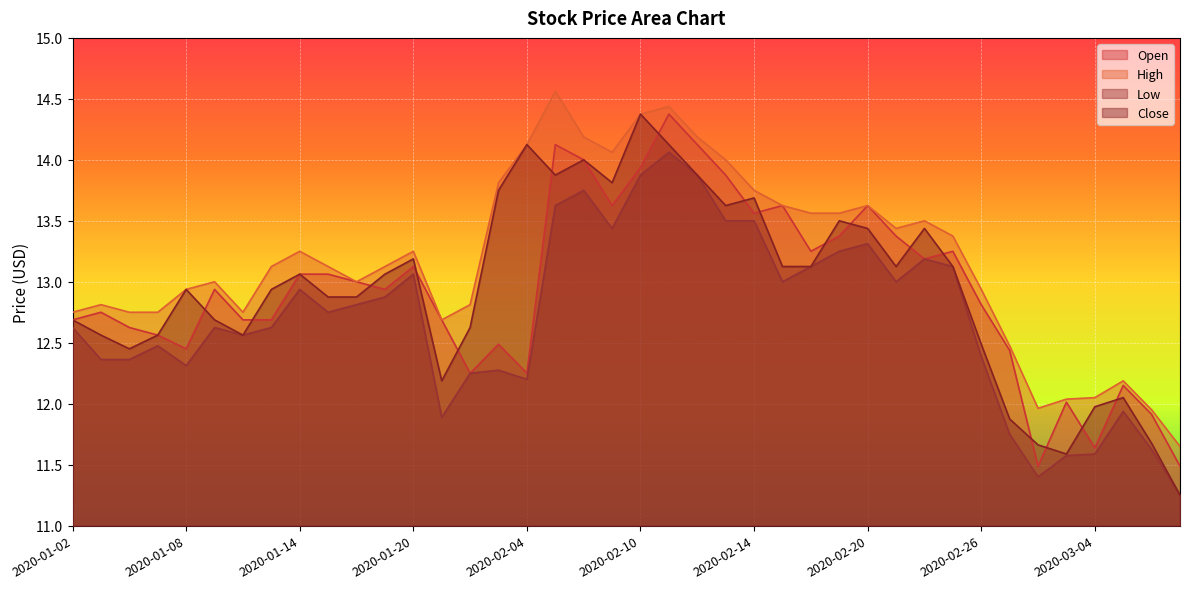

Reading right to left, extract all data points from this chart.

Open: 2020-03-09=11.5	2020-03-06=11.9	2020-03-05=12.1	2020-03-04=11.6	2020-03-03=12.0	2020-03-02=11.5	2020-02-27=12.4	2020-02-26=12.8	2020-02-25=13.2	2020-02-24=13.2	2020-02-21=13.4	2020-02-20=13.6	2020-02-19=13.4	2020-02-18=13.2	2020-02-17=13.6	2020-02-14=13.6	2020-02-13=13.9	2020-02-12=14.1	2020-02-11=14.4	2020-02-10=13.9	2020-02-07=13.6	2020-02-06=14.0	2020-02-05=14.1	2020-02-04=12.2	2020-02-03=12.5	2020-01-31=12.2	2020-01-30=12.7	2020-01-20=13.1	2020-01-17=12.9	2020-01-16=13.0	2020-01-15=13.1	2020-01-14=13.1	2020-01-13=12.7	2020-01-10=12.7	2020-01-09=12.9	2020-01-08=12.4	2020-01-07=12.6	2020-01-06=12.6	2020-01-03=12.8	2020-01-02=12.7
High: 2020-03-09=11.6	2020-03-06=11.9	2020-03-05=12.2	2020-03-04=12.1	2020-03-03=12.0	2020-03-02=12.0	2020-02-27=12.5	2020-02-26=12.9	2020-02-25=13.4	2020-02-24=13.5	2020-02-21=13.4	2020-02-20=13.6	2020-02-19=13.6	2020-02-18=13.6	2020-02-17=13.6	2020-02-14=13.8	2020-02-13=14.0	2020-02-12=14.2	2020-02-11=14.4	2020-02-10=14.4	2020-02-07=14.1	2020-02-06=14.2	2020-02-05=14.6	2020-02-04=14.1	2020-02-03=13.8	2020-01-31=12.8	2020-01-30=12.7	2020-01-20=13.2	2020-01-17=13.1	2020-01-16=13.0	2020-01-15=13.1	2020-01-14=13.2	2020-01-13=13.1	2020-01-10=12.8	2020-01-09=13.0	2020-01-08=12.9	2020-01-07=12.8	2020-01-06=12.8	2020-01-03=12.8	2020-01-02=12.8
Low: 2020-03-09=11.2	2020-03-06=11.6	2020-03-05=11.9	2020-03-04=11.6	2020-03-03=11.6	2020-03-02=11.4	2020-02-27=11.8	2020-02-26=12.4	2020-02-25=13.1	2020-02-24=13.2	2020-02-21=13.0	2020-02-20=13.3	2020-02-19=13.2	2020-02-18=13.1	2020-02-17=13.0	2020-02-14=13.5	2020-02-13=13.5	2020-02-12=13.9	2020-02-11=14.1	2020-02-10=13.9	2020-02-07=13.4	2020-02-06=13.8	2020-02-05=13.6	2020-02-04=12.2	2020-02-03=12.3	2020-01-31=12.2	2020-01-30=11.9	2020-01-20=13.1	2020-01-17=12.9	2020-01-16=12.8	2020-01-15=12.8	2020-01-14=12.9	2020-01-13=12.6	2020-01-10=12.6	2020-01-09=12.6	2020-01-08=12.3	2020-01-07=12.5	2020-01-06=12.4	2020-01-03=12.4	2020-01-02=12.6
Close: 2020-03-09=11.2	2020-03-06=11.7	2020-03-05=12.1	2020-03-04=12.0	2020-03-03=11.6	2020-03-02=11.7	2020-02-27=11.9	2020-02-26=12.5	2020-02-25=13.1	2020-02-24=13.4	2020-02-21=13.1	2020-02-20=13.4	2020-02-19=13.5	2020-02-18=13.1	2020-02-17=13.1	2020-02-14=13.7	2020-02-13=13.6	2020-02-12=13.9	2020-02-11=14.1	2020-02-10=14.4	2020-02-07=13.8	2020-02-06=14.0	2020-02-05=13.9	2020-02-04=14.1	2020-02-03=13.8	2020-01-31=12.6	2020-01-30=12.2	2020-01-20=13.2	2020-01-17=13.1	2020-01-16=12.9	2020-01-15=12.9	2020-01-14=13.1	2020-01-13=12.9	2020-01-10=12.6	2020-01-09=12.7	2020-01-08=12.9	2020-01-07=12.6	2020-01-06=12.4	2020-01-03=12.6	2020-01-02=12.7